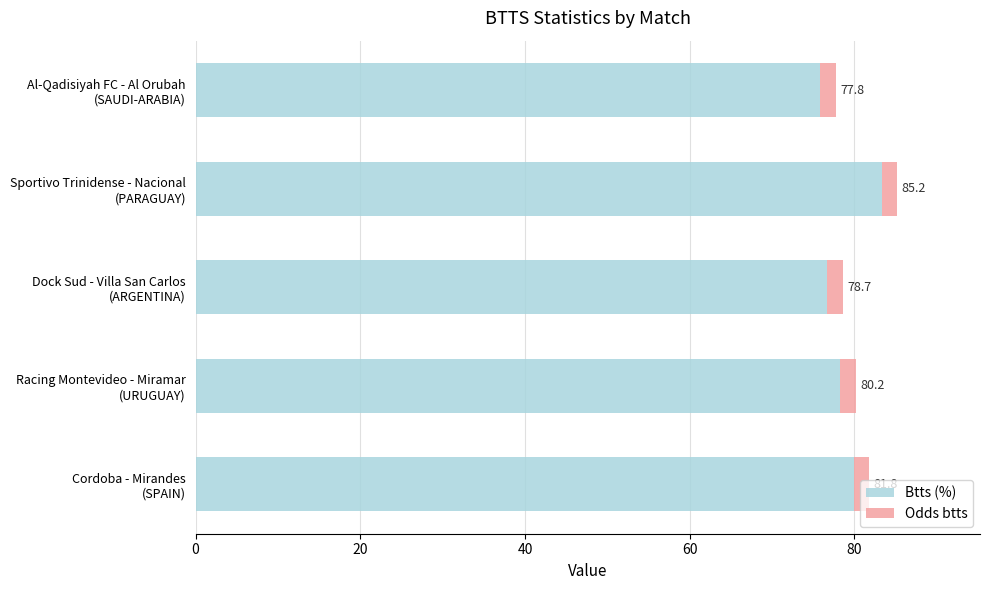

What are all the series names shown in the legend?

Btts (%), Odds btts